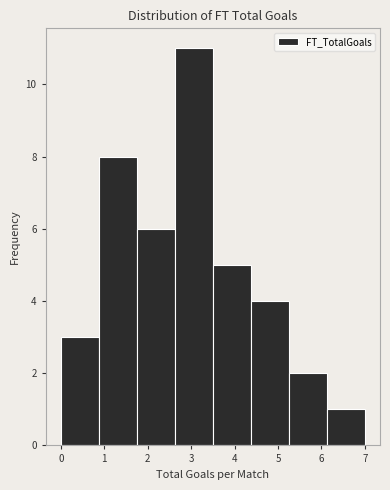

Reading left to right, transcribe this chart: for each bar, give the range it covers on the x-axis and its height. Neither the bar edges nor the heights are printed on the chart, so give them approximately, as read against the axes.

0.0 to 0.9: 3
0.9 to 1.8: 8
1.8 to 2.6: 6
2.6 to 3.5: 11
3.5 to 4.4: 5
4.4 to 5.3: 4
5.3 to 6.1: 2
6.1 to 7.0: 1